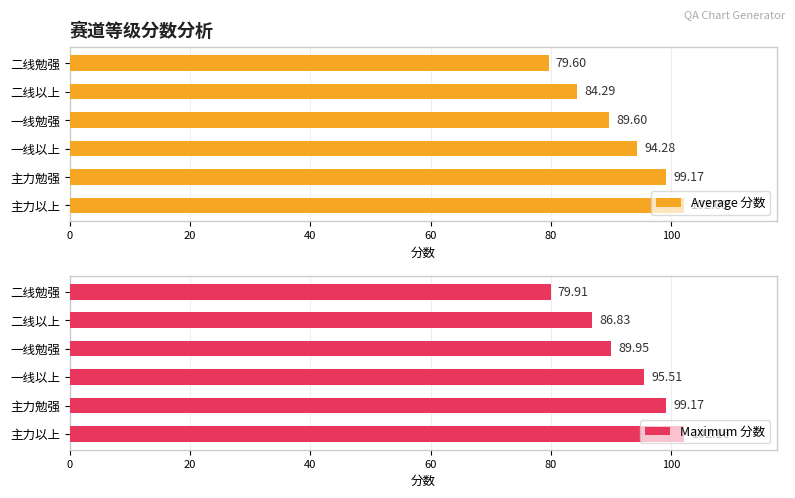

Which series has the largest range (max minus min)?

Average 分数